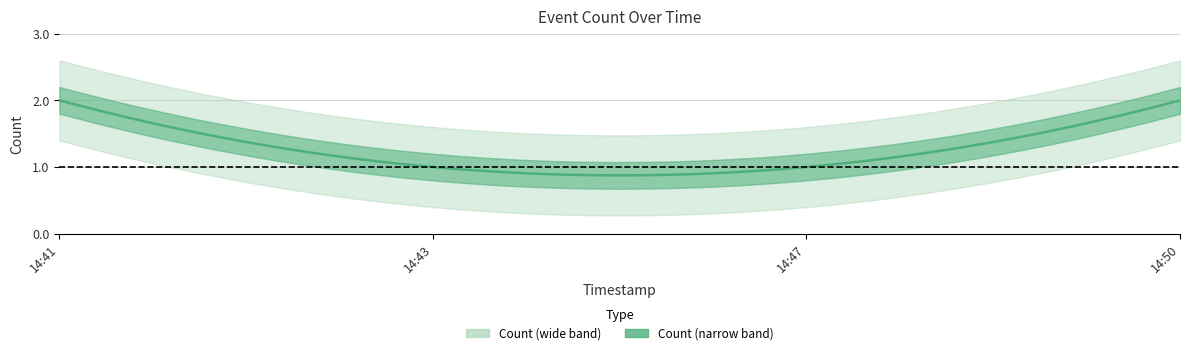

Rank the categories by value from highest to lowest.

2019-01-30 14:41:00, 2019-01-30 14:50:00, 2019-01-30 14:43:00, 2019-01-30 14:47:00